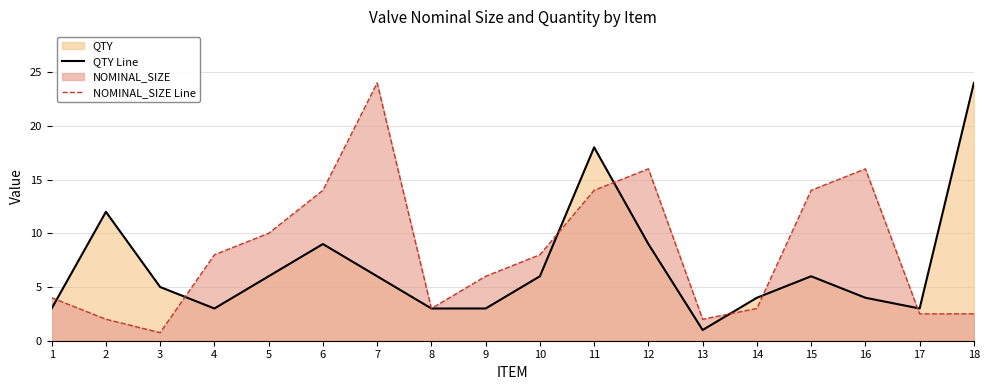

At which label does NOMINAL_SIZE Line reach its minimum?

3